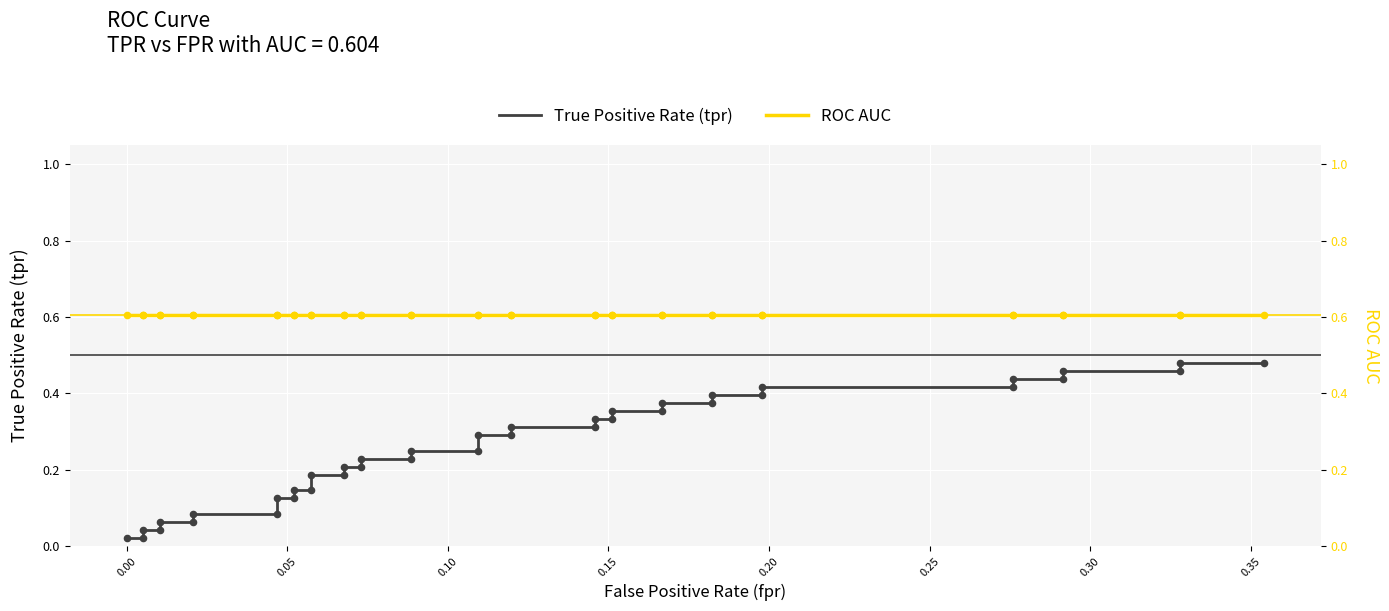

Which series contains the highest Y value?

roc_auc